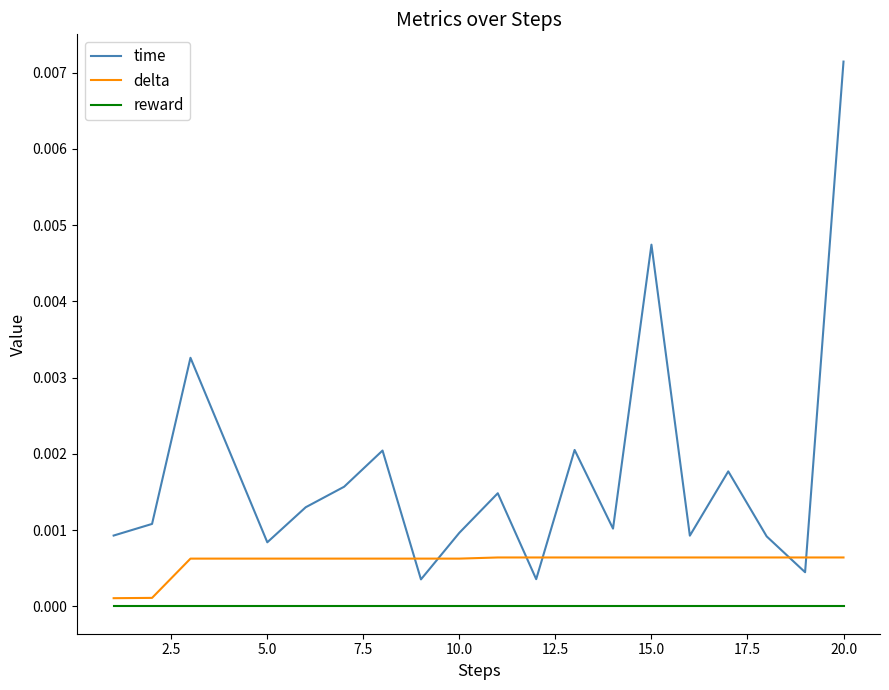

True or false: reward and time cross at least once.

False